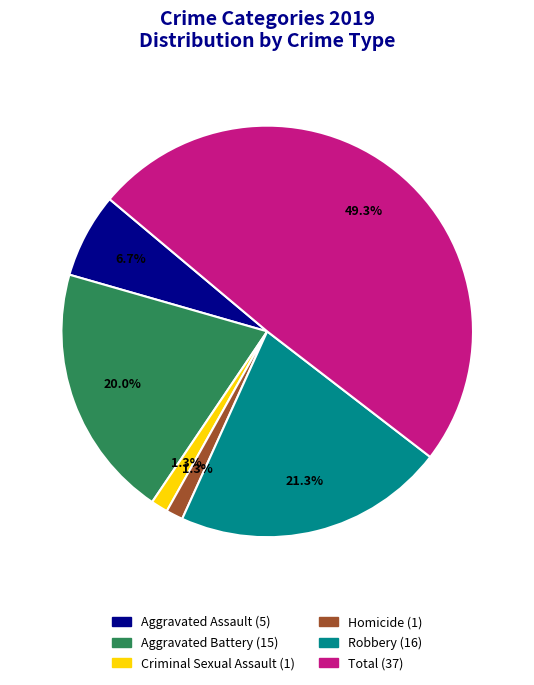

To the nearest percent, what is the combined percentage of Homicide and Criminal Sexual Assault?

3%